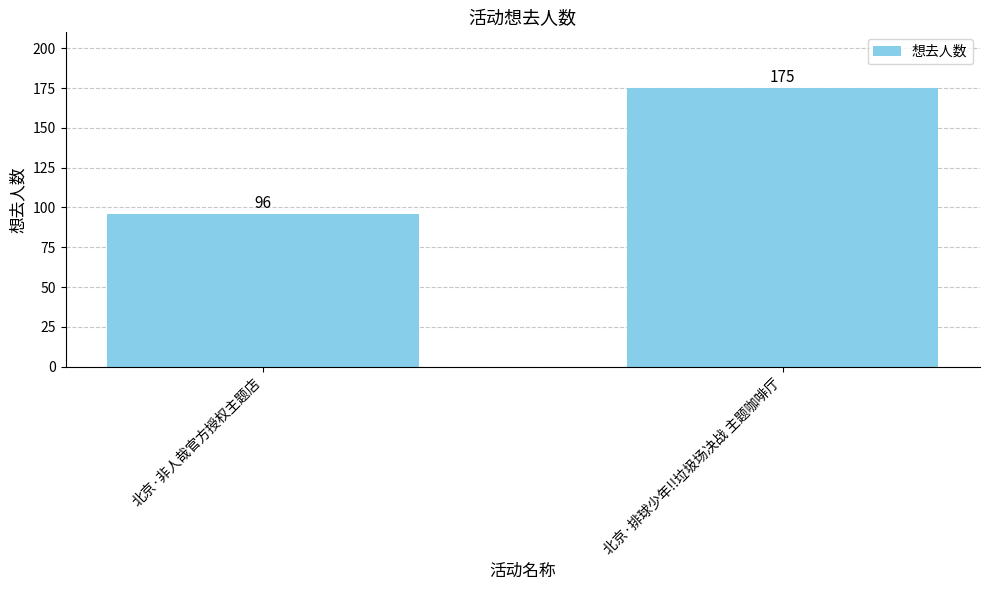

Is it true that the value at 北京·非人哉官方授权主题店 is 50?

False